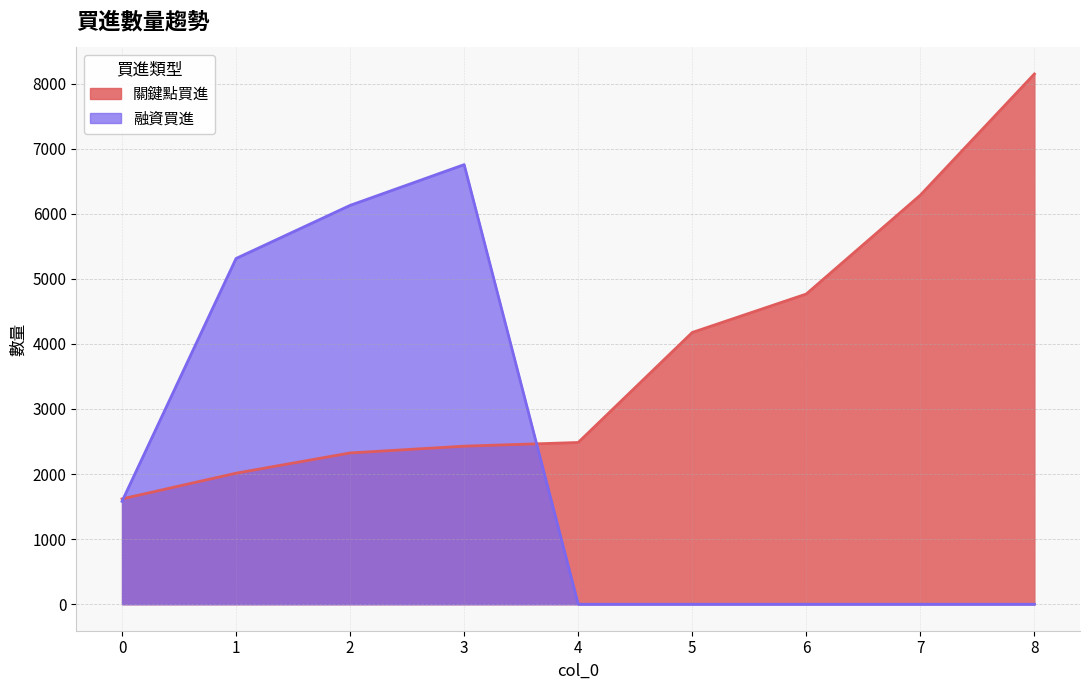

At which label does 融資買進 reach its minimum?

4